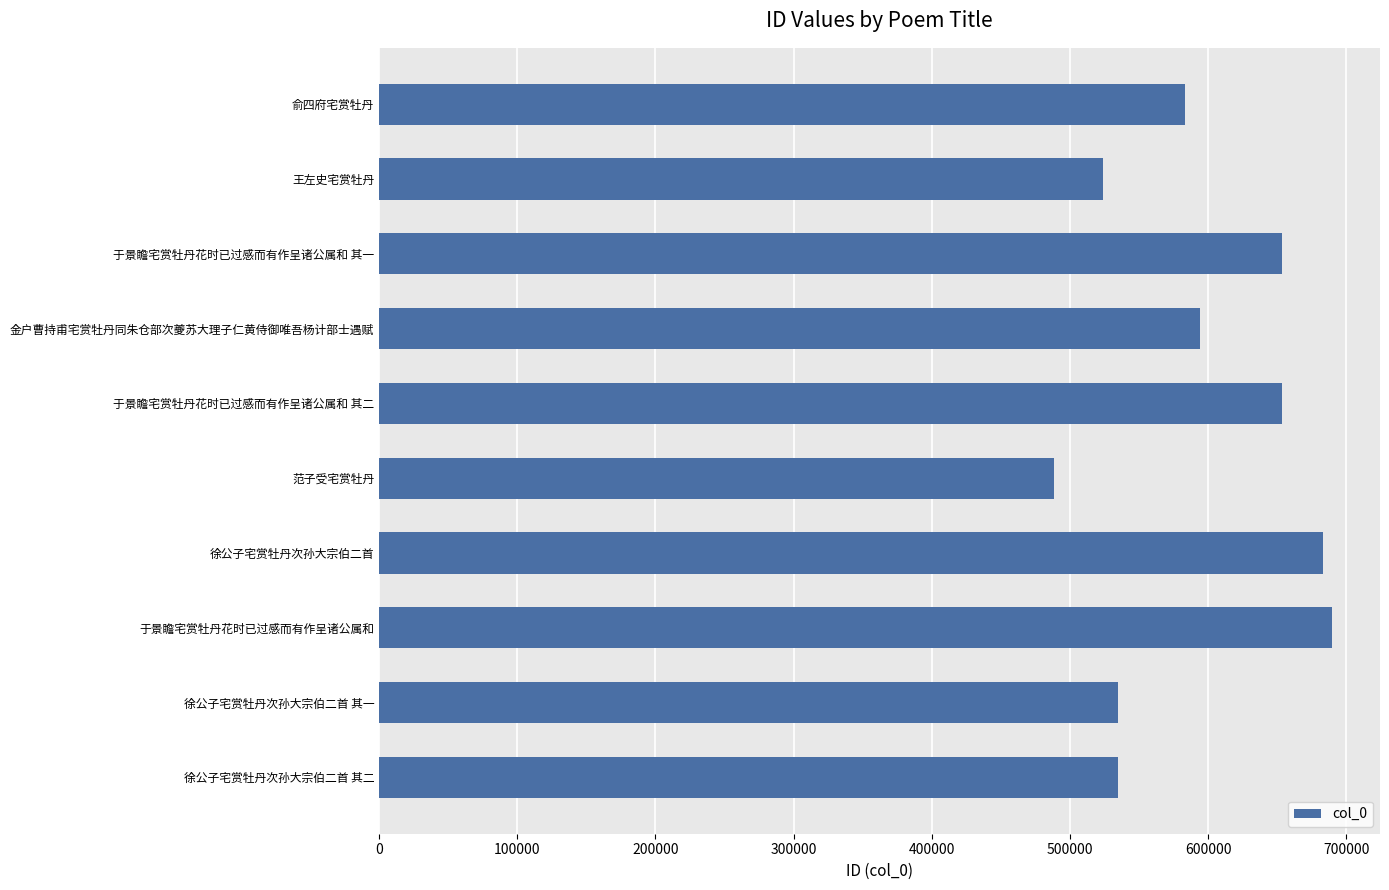

What is the approximate value at 俞四府宅赏牡丹, to the nearest 50?

583600